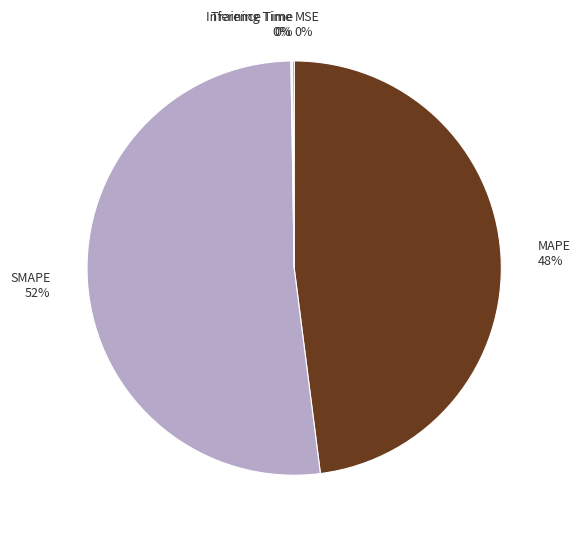

To the nearest percent, what is the difference between the largest and smallest slice percentages?

52%